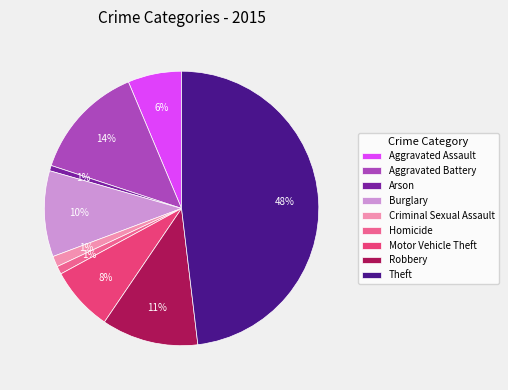

The Robbery slice represents 11% of the pie. True or false?

True